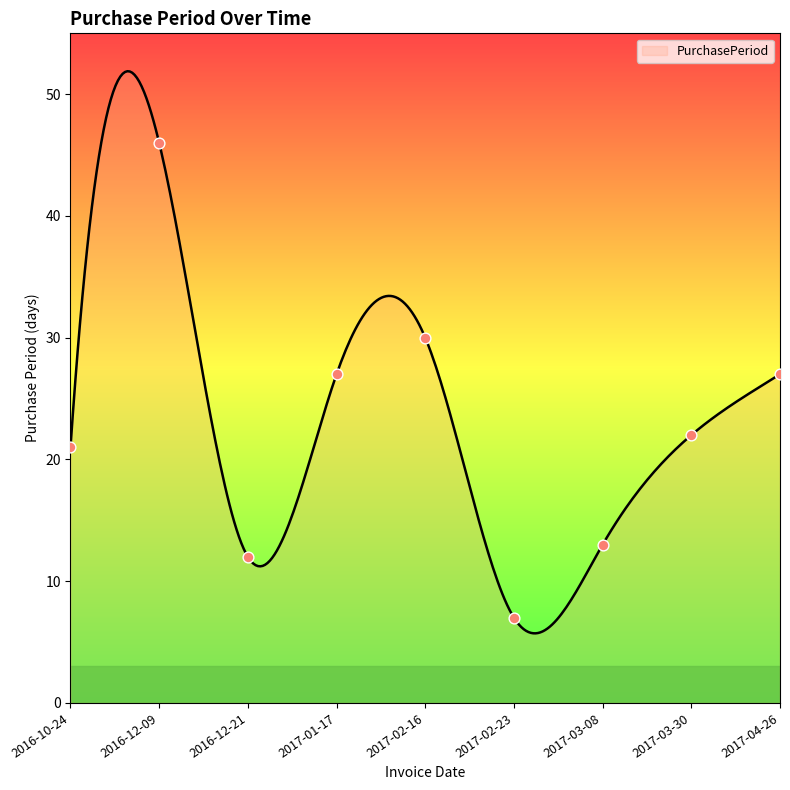

Approximately how many times larger is the value at 2017-04-26 compared to 2017-03-08?

2.1